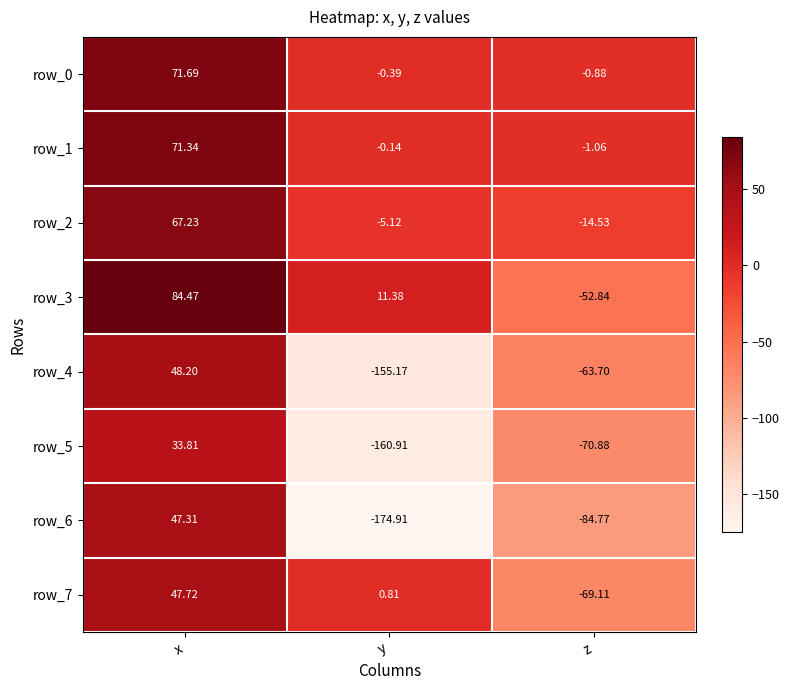

Is the value of row_6 at y greater than the value of row_3 at x?

No